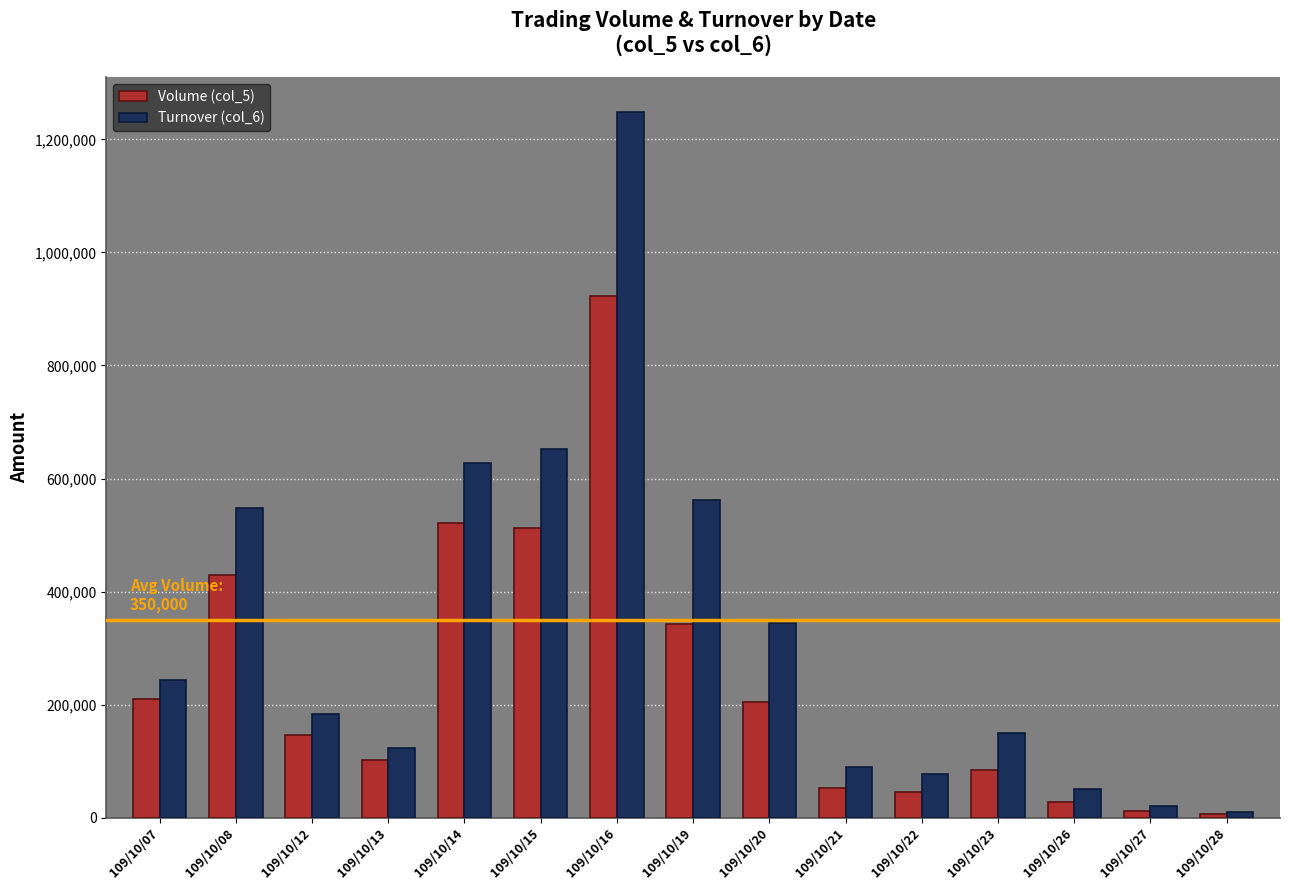

The value of Volume (col_5) at 109/10/19 is 520450. True or false?

False